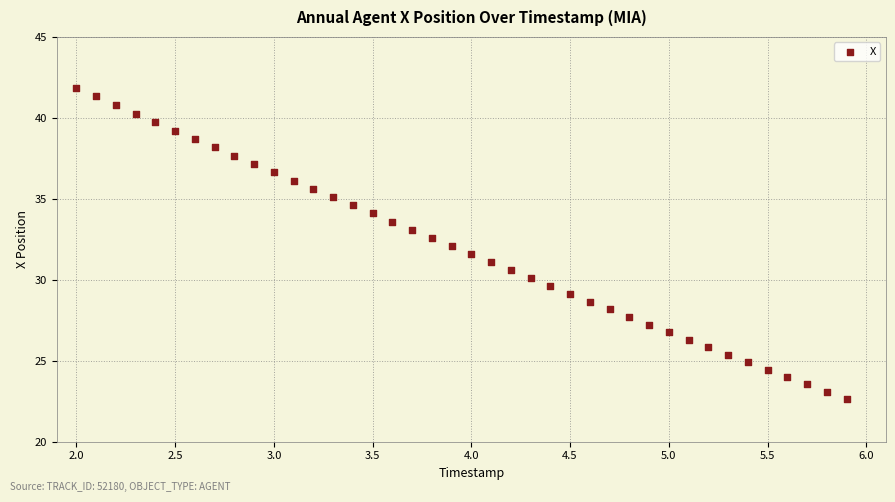

What is the range of X values (max minus min)?

3.9